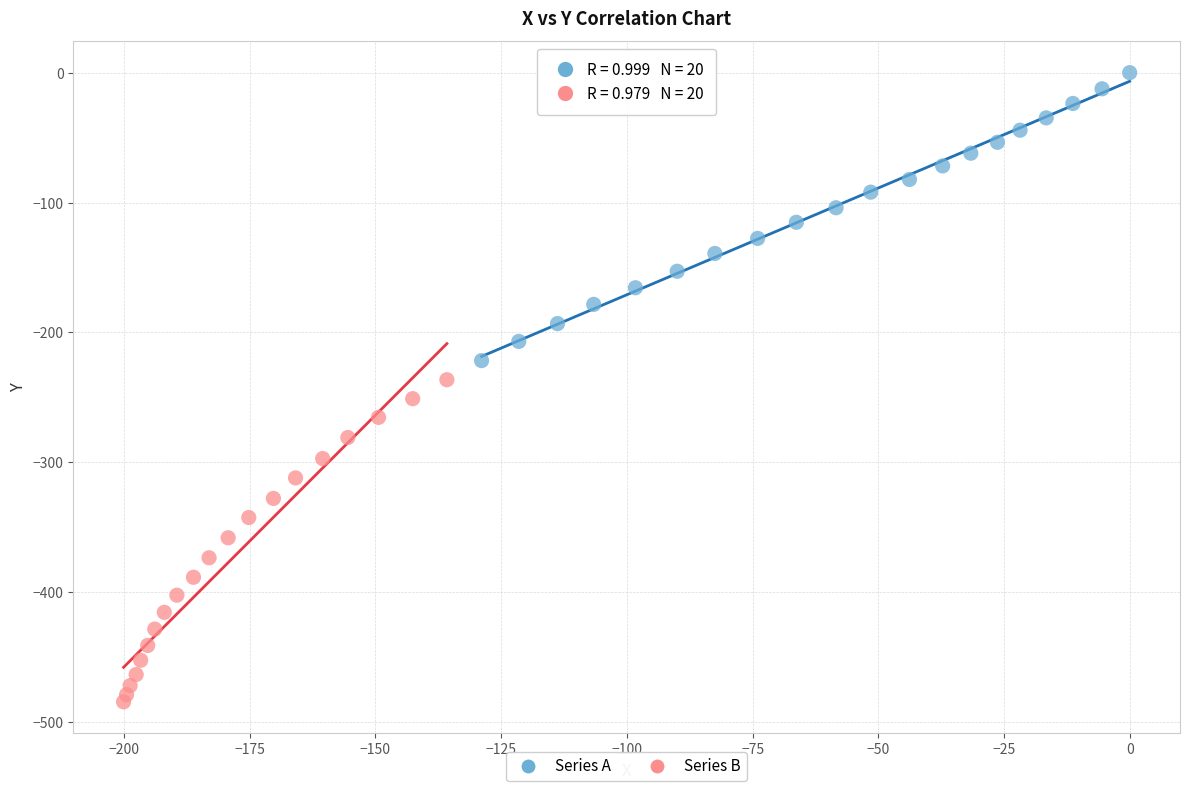

Which series reaches the minimum Y coordinate?

Series B